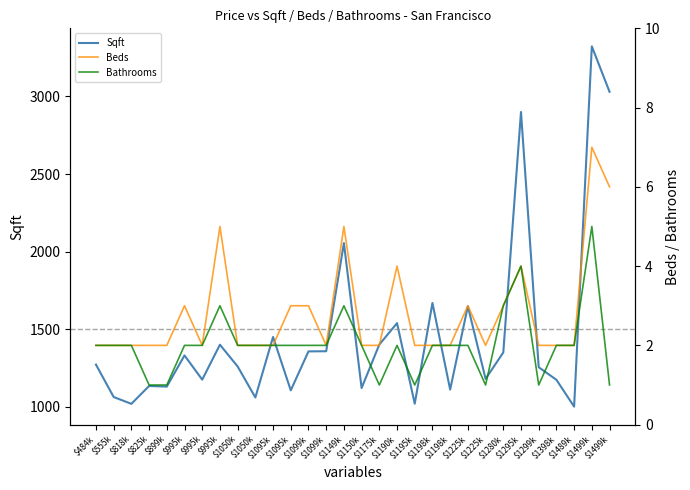

Which series has the widest spread of values?

Sqft